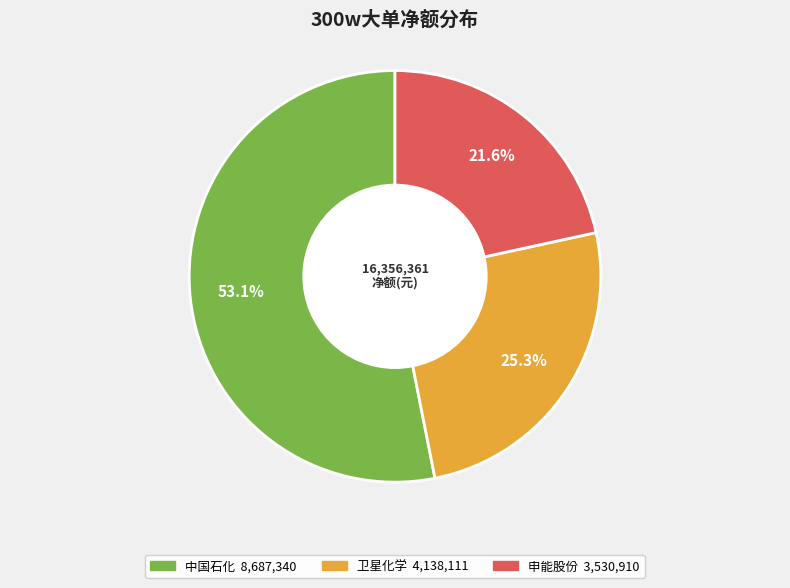

Does any single category account for the majority?

Yes